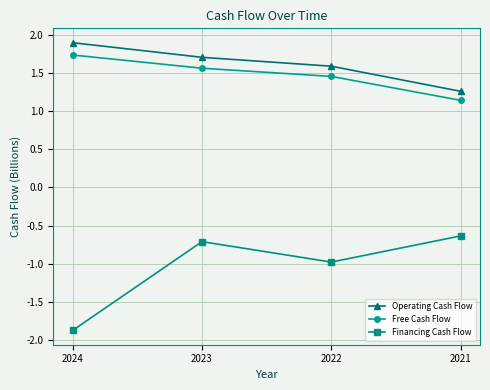

Which series has the widest spread of values?

Financing Cash Flow